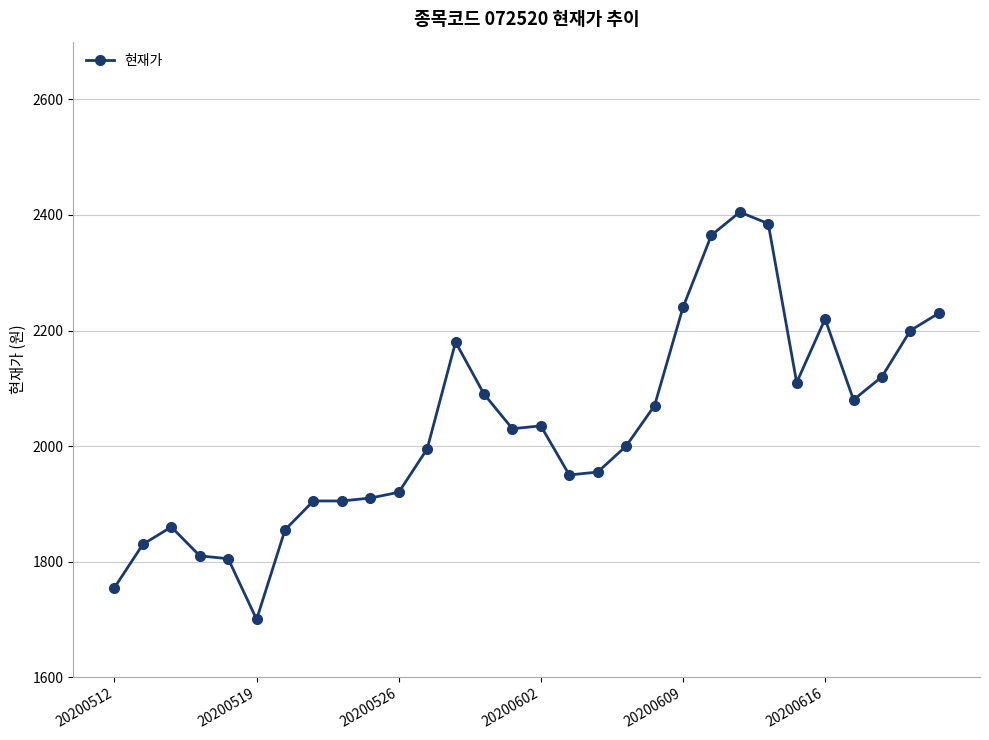

What is the smallest value displayed?

1700